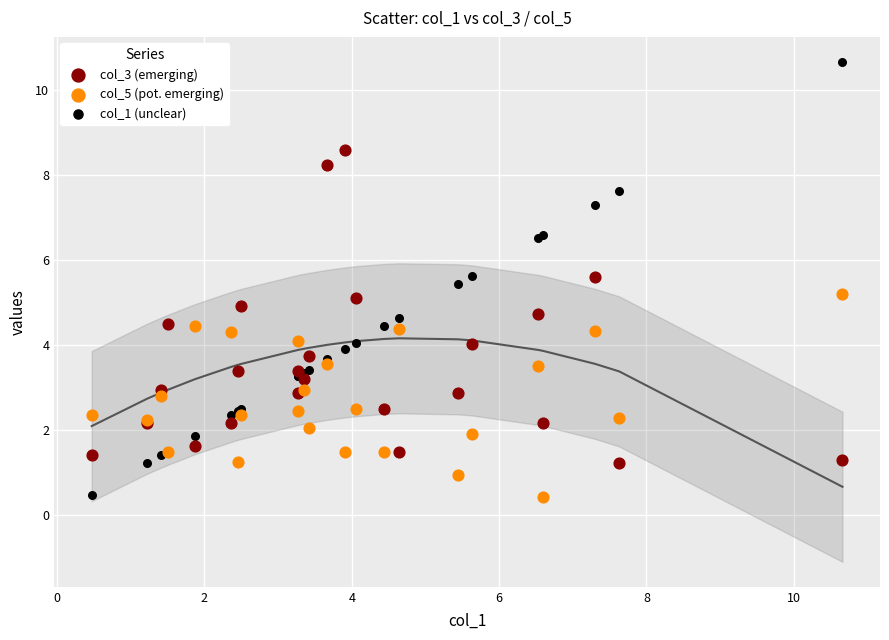

What are all the series names shown in the legend?

col_3 (emerging), col_5 (pot. emerging), col_1 (unclear)